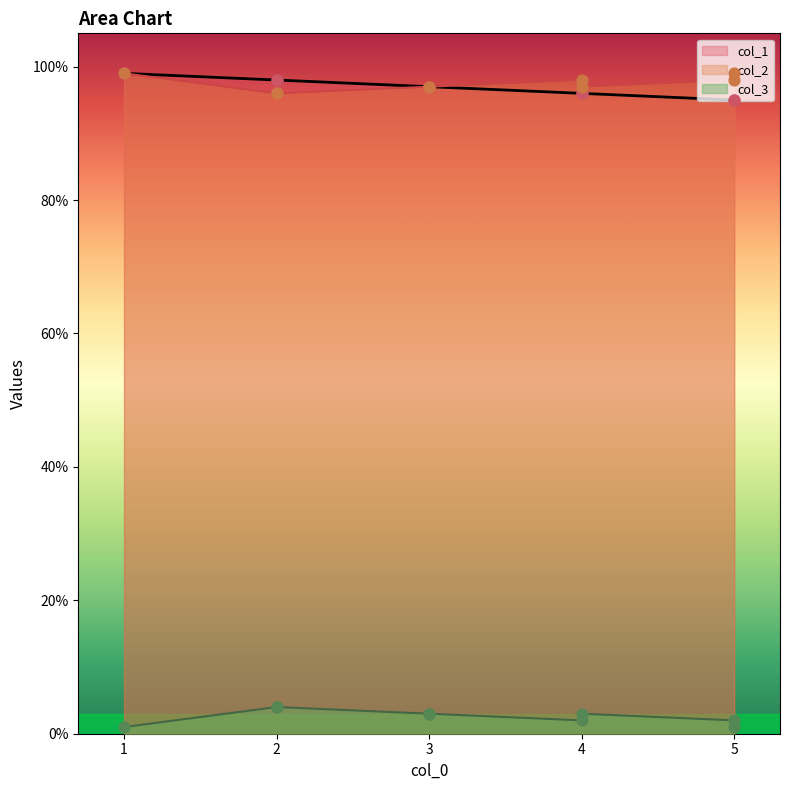

Which series reaches the minimum Y coordinate?

col_3 line